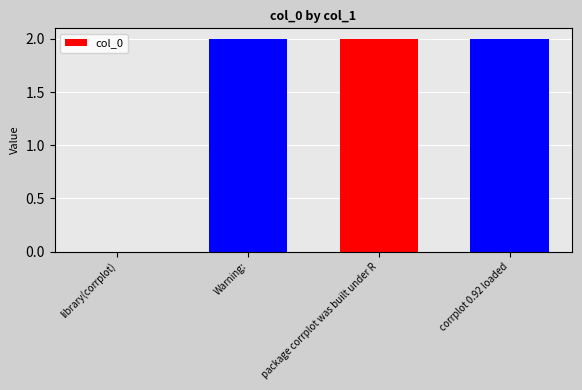

Which has a higher value, corrplot 0.92 loaded or library(corrplot)?

corrplot 0.92 loaded